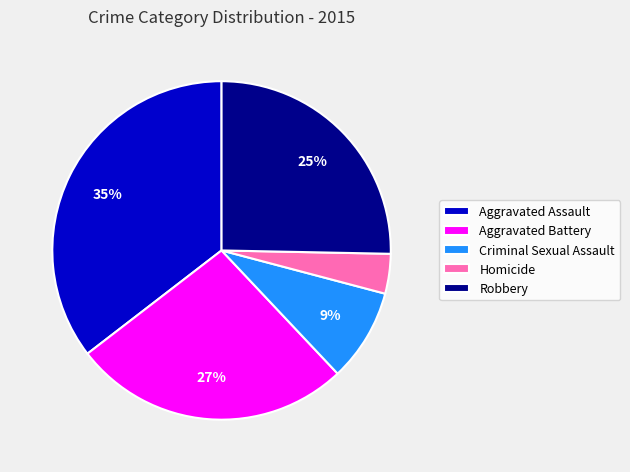

To the nearest percent, what is the average slice percentage?

20%